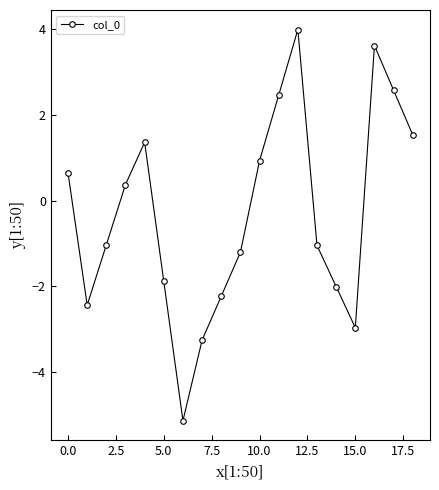

How many points are lower than both their immediate neighbors (excluding endpoints)?

3